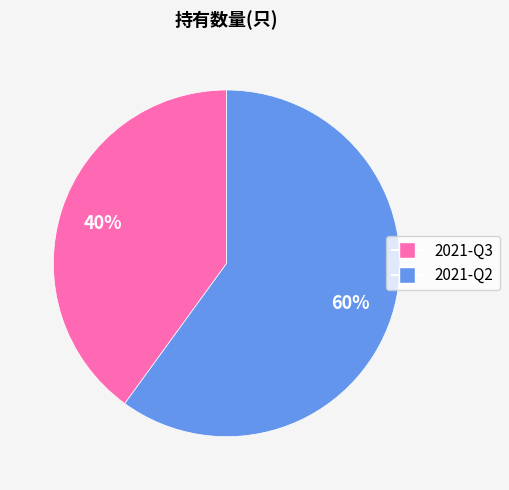

Is it true that 2021-Q2 is 60% of the pie?

True